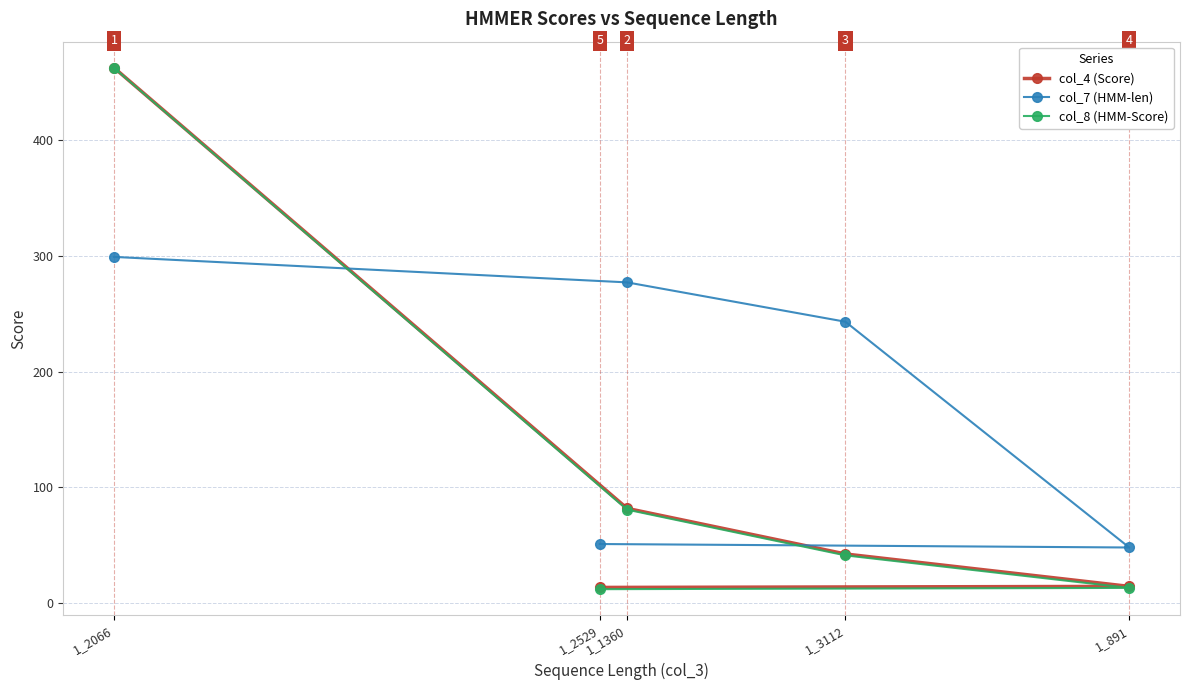

How many values in the col_8 (HMM-Score) series exceed 41?

3